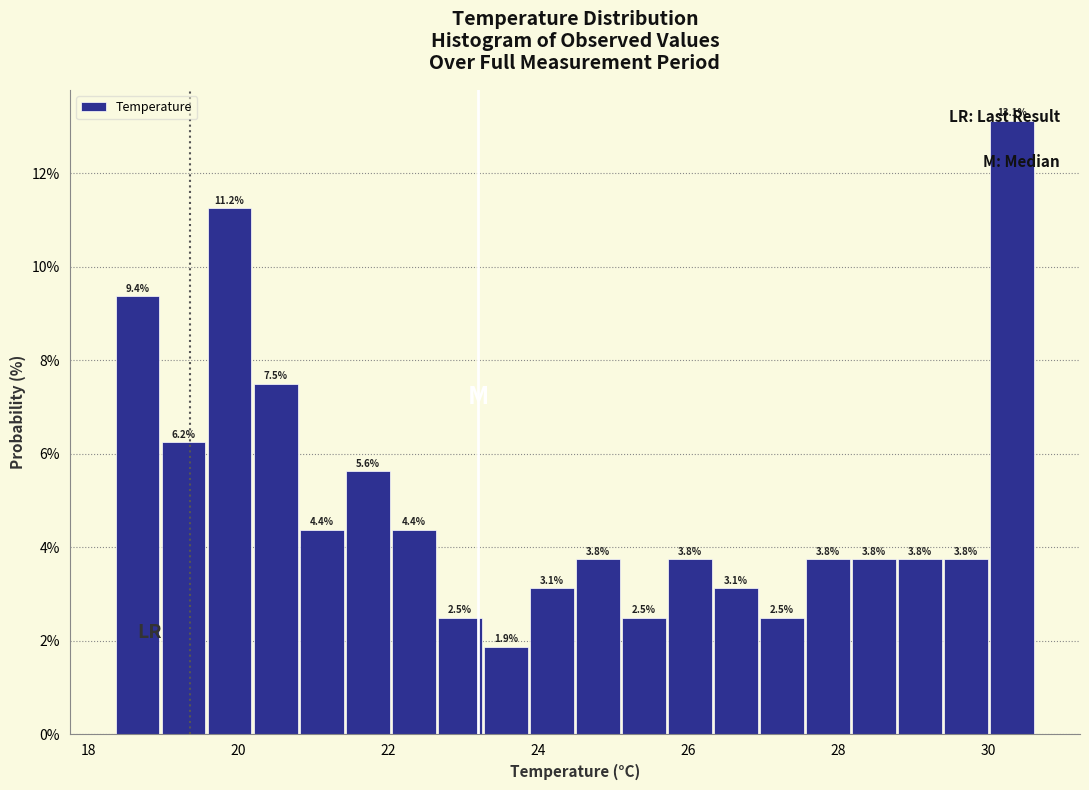

Read against the x-axis, roughly where is the centre of the tallest bar?

30.4